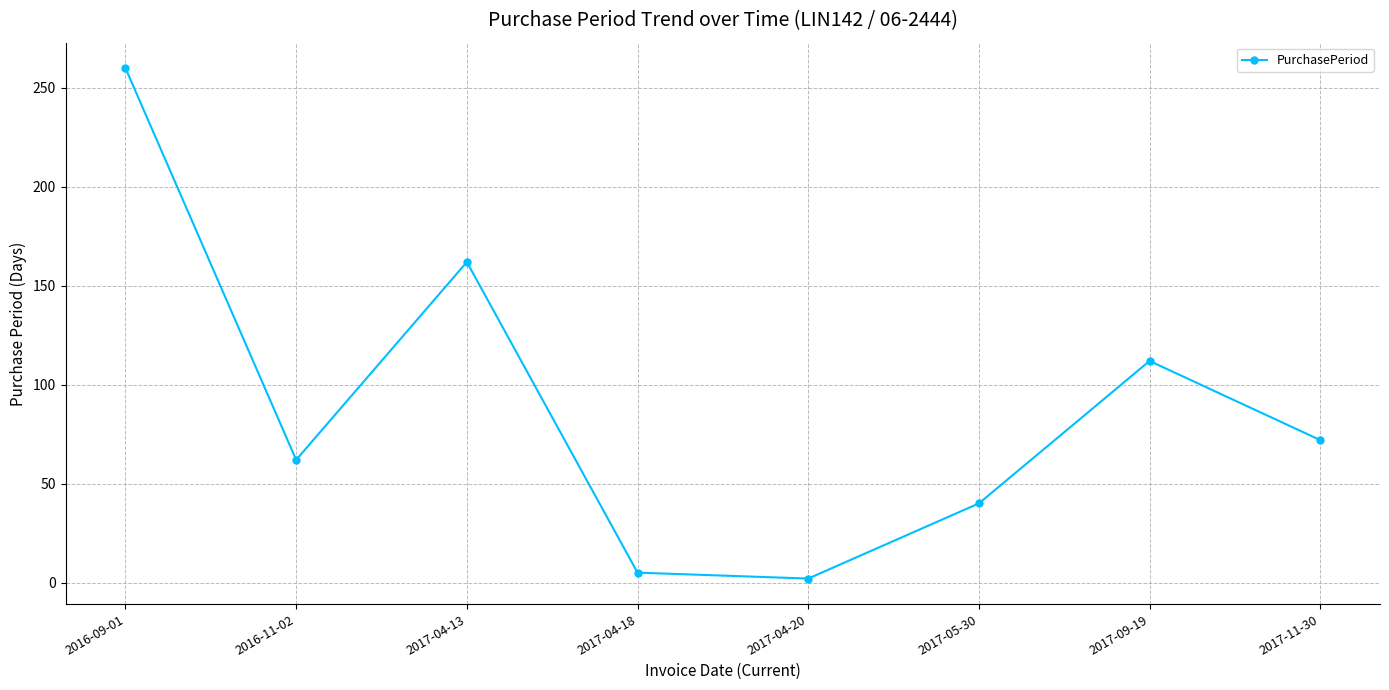

What is the average value?

89